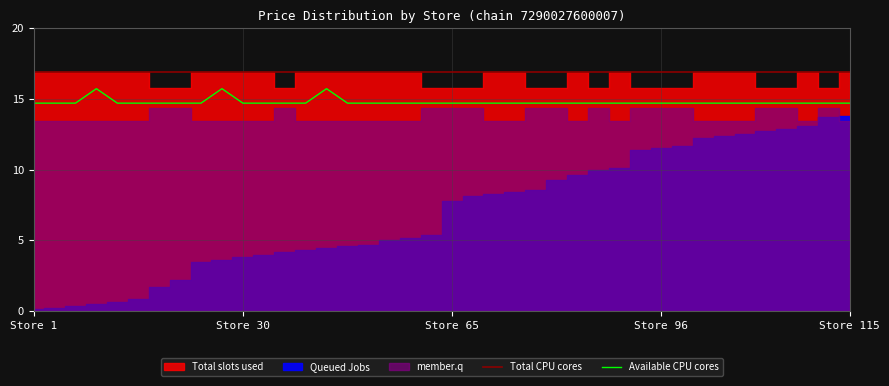

Which category has the lowest value across all series?

Store 1